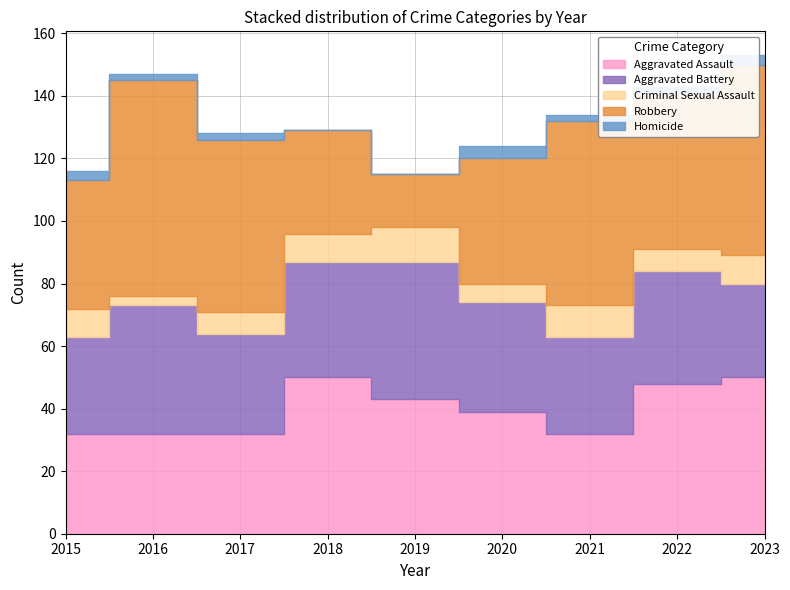

Reading left to right, extract all data points from this chart.

Aggravated Assault: 2015=32	2016=32	2017=32	2018=50	2019=43	2020=39	2021=32	2022=48	2023=50
Aggravated Battery: 2015=31	2016=41	2017=32	2018=37	2019=44	2020=35	2021=31	2022=36	2023=30
Criminal Sexual Assault: 2015=9	2016=3	2017=7	2018=9	2019=11	2020=6	2021=10	2022=7	2023=9
Robbery: 2015=41	2016=69	2017=55	2018=33	2019=17	2020=40	2021=59	2022=50	2023=61
Homicide: 2015=3	2016=2	2017=2	2018=0	2019=0	2020=4	2021=2	2022=2	2023=3